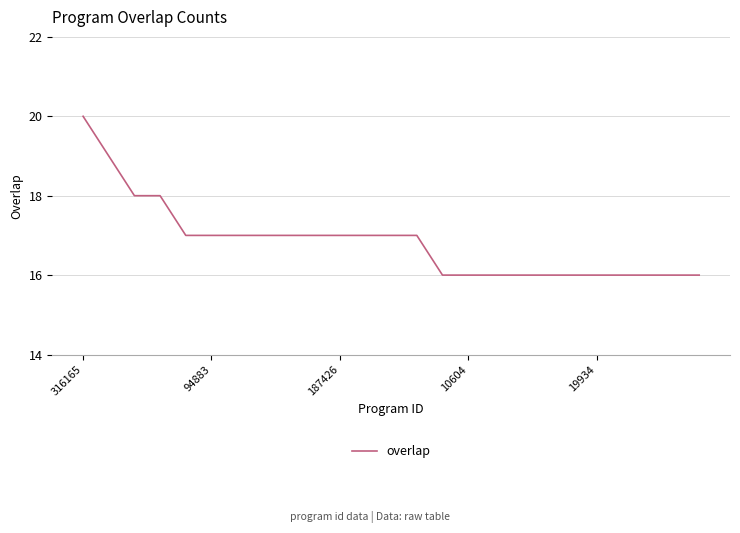

What is the greatest value displayed?

20